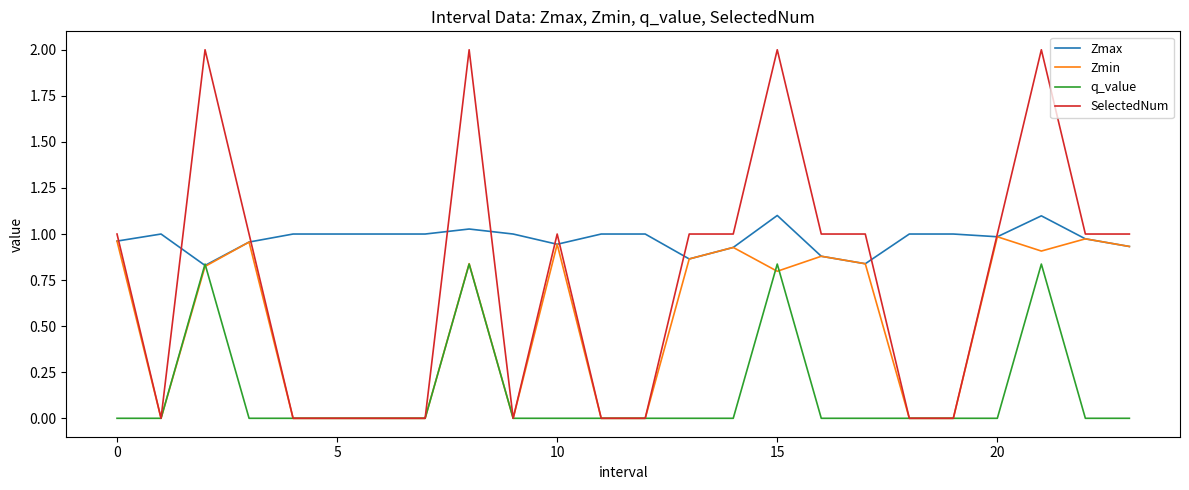

What is the greatest value displayed?

2.0